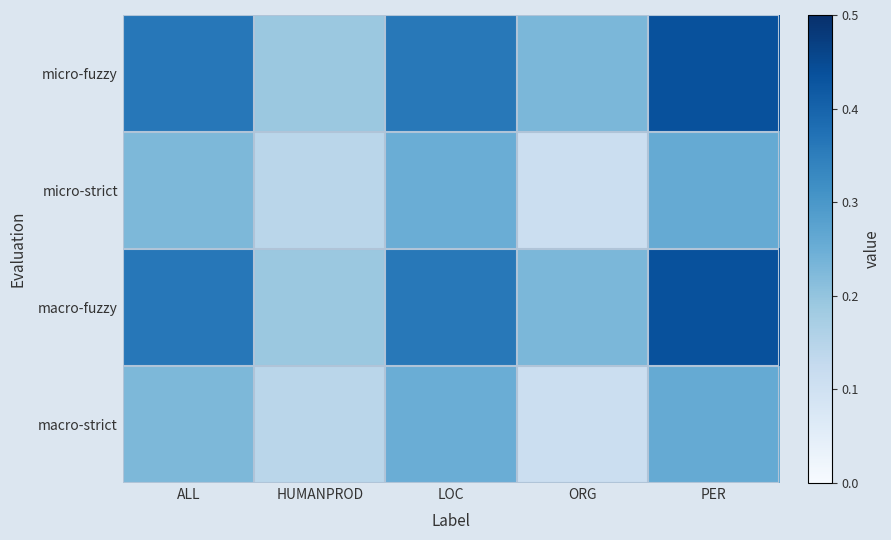

At ORG, list the series in order from smallest to largest.

micro-strict, macro-strict, micro-fuzzy, macro-fuzzy